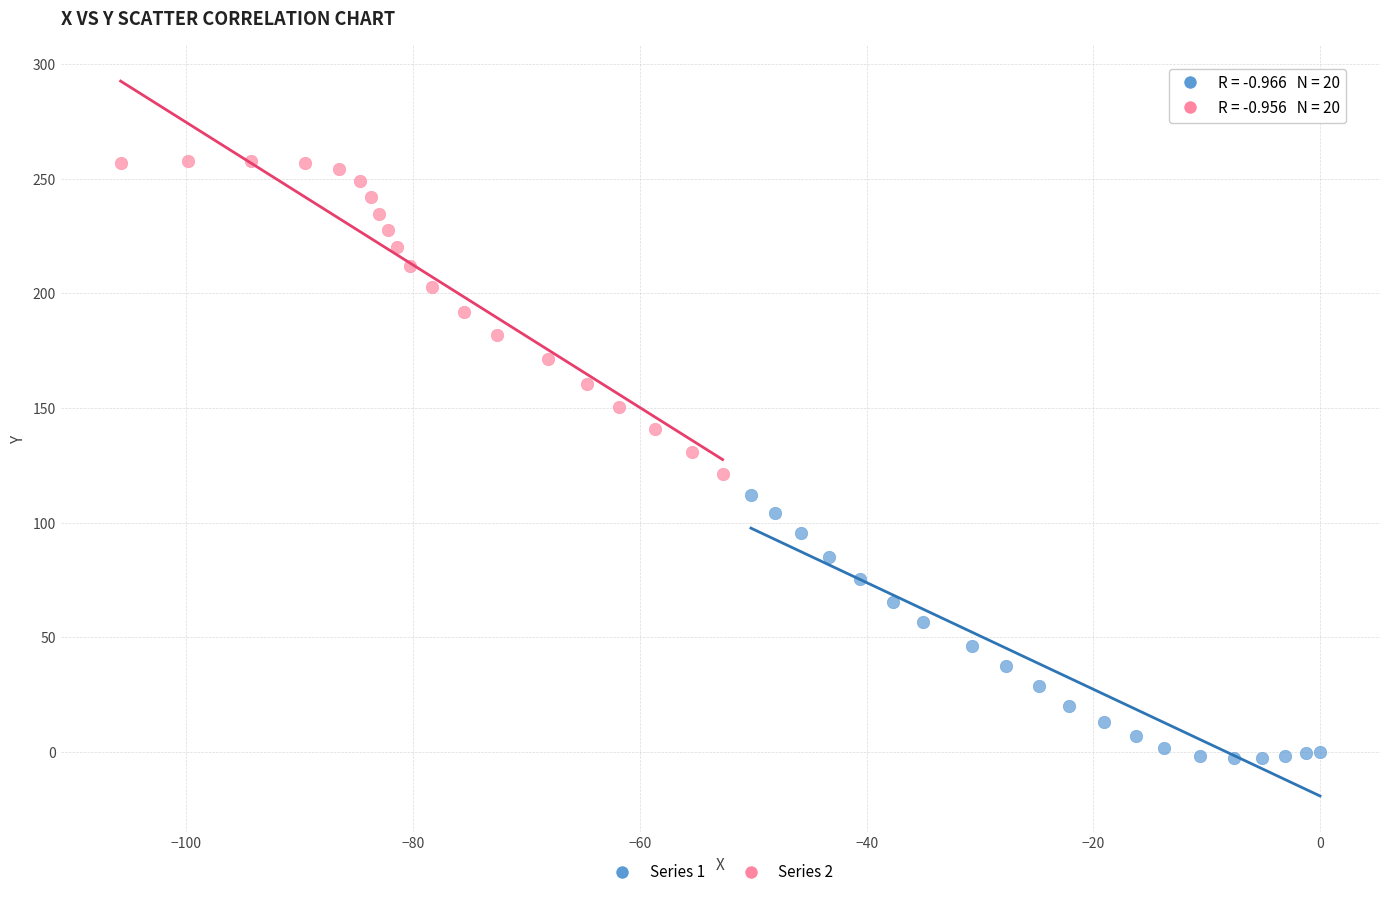

Which series has the largest Y range (max minus min)?

Series 2